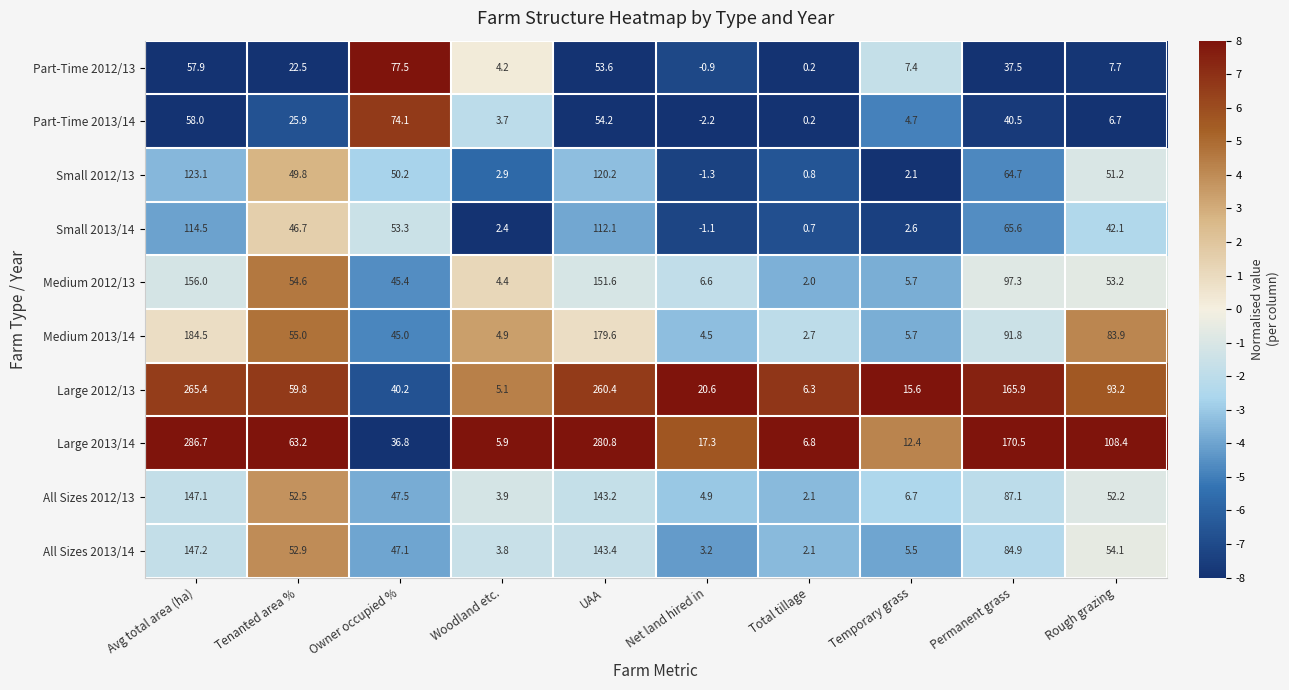

Where is Small 2012/13 nearest to the value 60?

Permanent grass